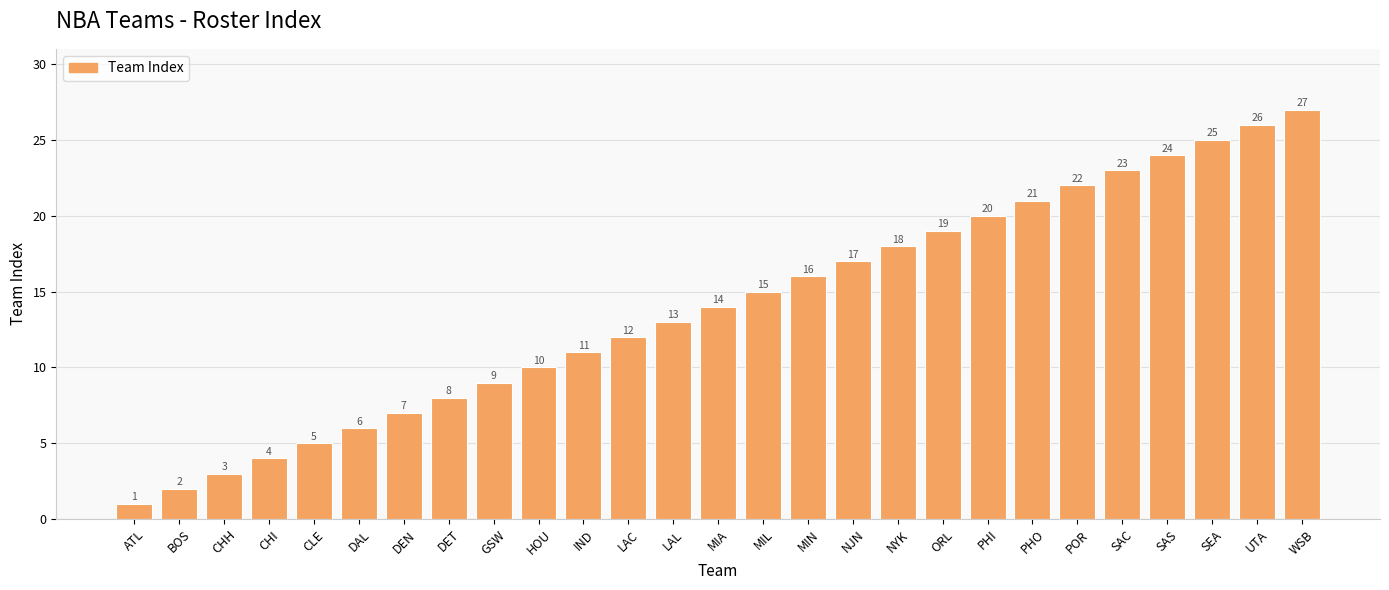

At which category does the chart reach its minimum across all series?

ATL